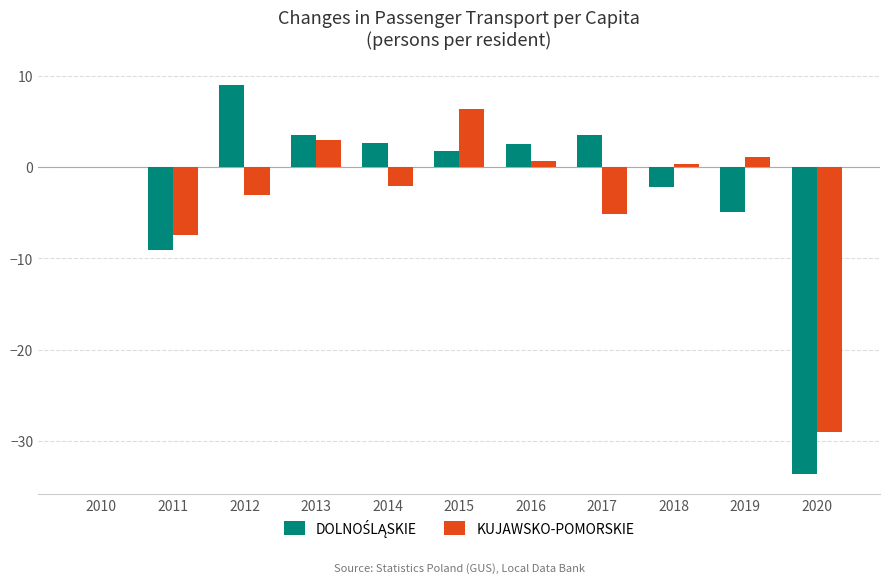

True or false: KUJAWSKO-POMORSKIE has a value of -3.8 at 2011.

False